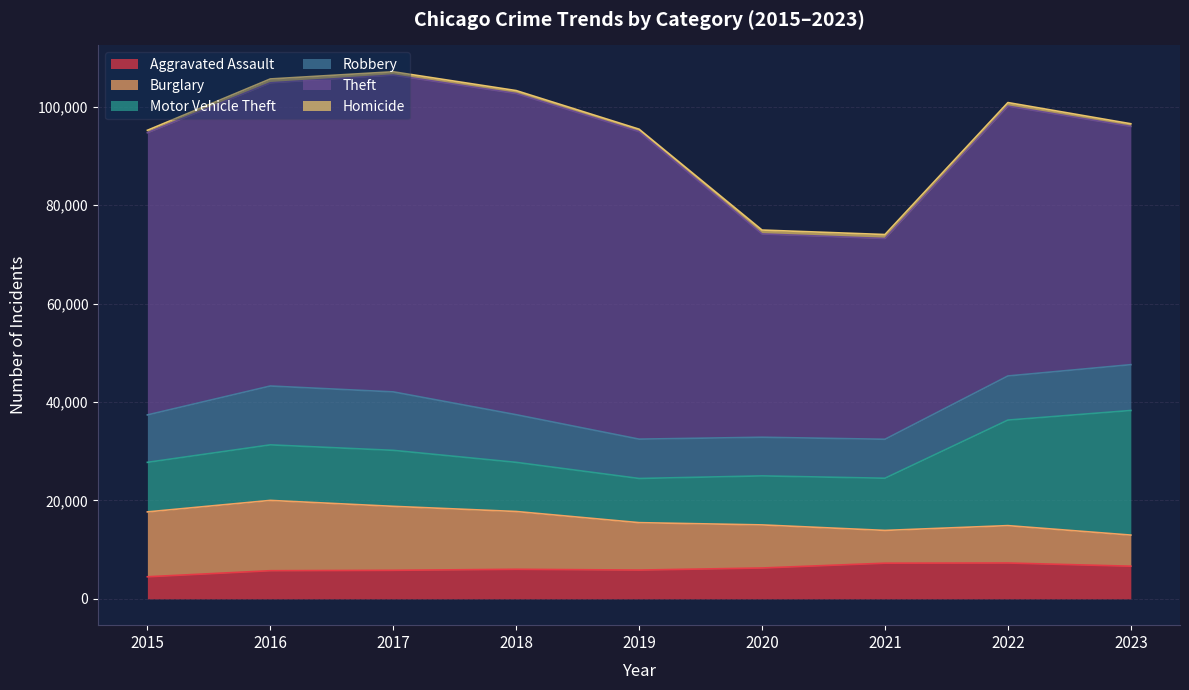

True or false: Robbery and Aggravated Assault intersect in this chart.

False